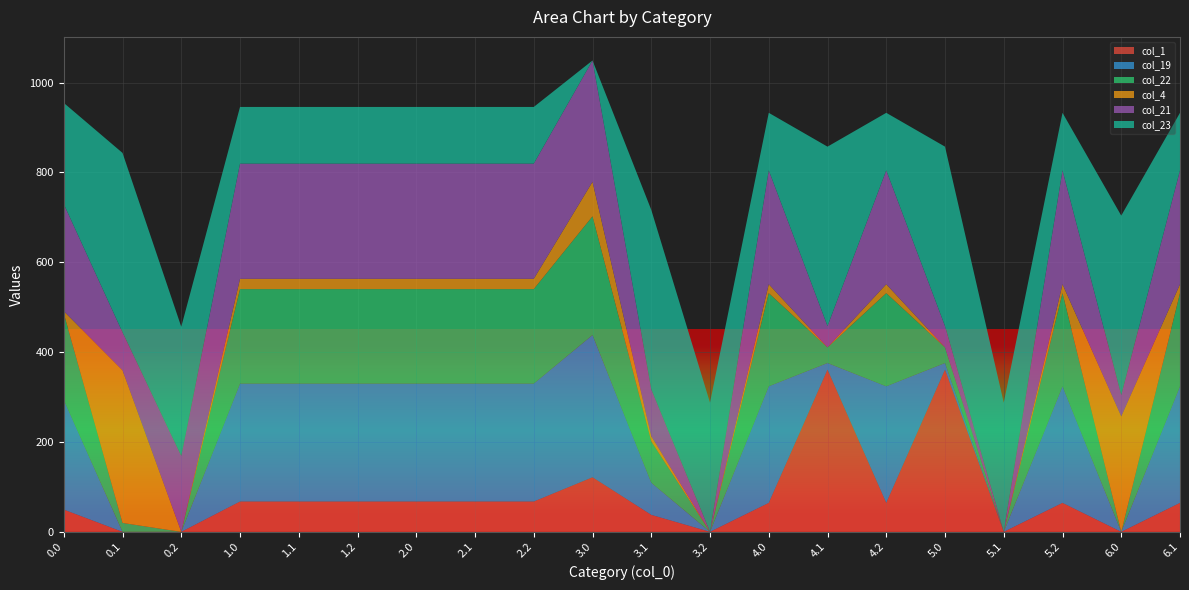

Reading left to right, transcribe all the data shown in this chart.

col_1: 0.0=49.5	0.1=0.0	0.2=0.0	1.0=67.5	1.1=67.5	1.2=67.5	2.0=67.5	2.1=67.5	2.2=67.5	3.0=121.5	3.1=37.8	3.2=0.0	4.0=64.5	4.1=361.1	4.2=64.5	5.0=361.1	5.1=0.0	5.2=64.5	6.0=0.0	6.1=64.5
col_19: 0.0=244.5	0.1=0.0	0.2=0.0	1.0=262.5	1.1=262.5	1.2=262.5	2.0=262.5	2.1=262.5	2.2=262.5	3.0=316.5	3.1=71.7	3.2=0.0	4.0=259.5	4.1=14.7	4.2=259.5	5.0=14.7	5.1=0.0	5.2=259.5	6.0=0.0	6.1=259.5
col_22: 0.0=192.3	0.1=19.9	0.2=0.0	1.0=210.3	1.1=210.3	1.2=210.3	2.0=210.3	2.1=210.3	2.2=210.3	3.0=264.3	3.1=91.9	3.2=0.0	4.0=207.3	4.1=34.9	4.2=207.3	5.0=34.9	5.1=0.0	5.2=207.3	6.0=0.0	6.1=207.3
col_4: 0.0=4.9	0.1=339.6	0.2=0.0	1.0=22.9	1.1=22.9	1.2=22.9	2.0=22.9	2.1=22.9	2.2=22.9	3.0=76.9	3.1=11.6	3.2=0.0	4.0=19.9	4.1=0.0	4.2=19.9	5.0=0.0	5.1=0.0	5.2=19.9	6.0=257.2	6.1=19.9
col_21: 0.0=238.4	0.1=84.5	0.2=169.1	1.0=256.4	1.1=256.4	1.2=256.4	2.0=256.4	2.1=256.4	2.2=256.4	3.0=270.1	3.1=104.4	3.2=0.0	4.0=253.4	4.1=47.4	4.2=253.4	5.0=47.4	5.1=0.0	5.2=253.4	6.0=47.4	6.1=253.4
col_23: 0.0=225.2	0.1=399.4	0.2=287.5	1.0=126.2	1.1=126.2	1.2=126.2	2.0=126.2	2.1=126.2	2.2=126.2	3.0=0.0	3.1=399.4	3.2=287.5	4.0=128.2	4.1=399.4	4.2=128.2	5.0=399.4	5.1=287.5	5.2=128.2	6.0=399.4	6.1=128.2